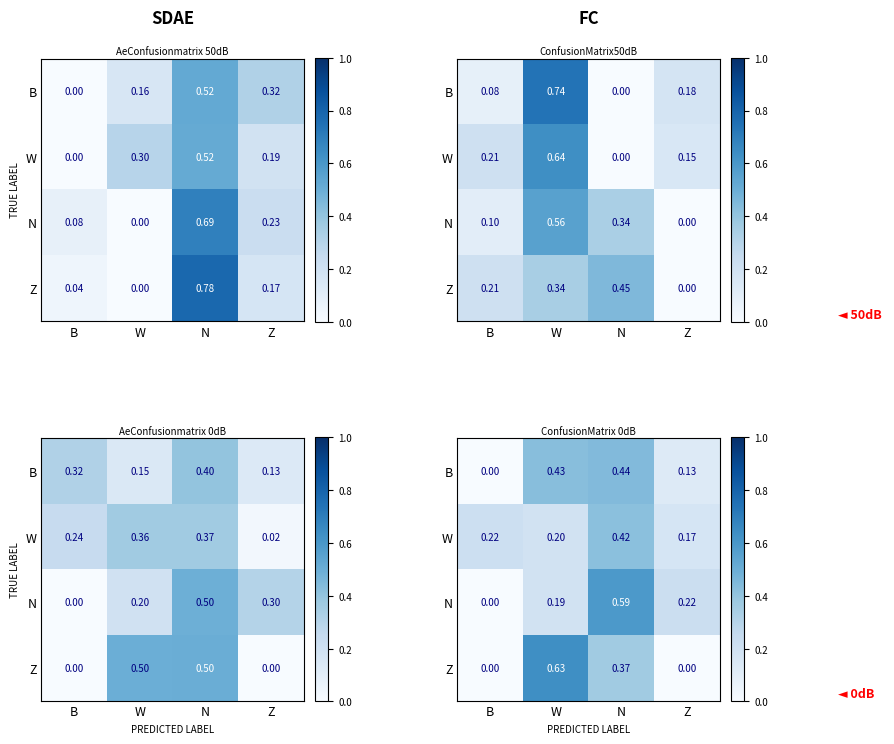

What is the difference between the maximum and minimum values in the B series?

0.4